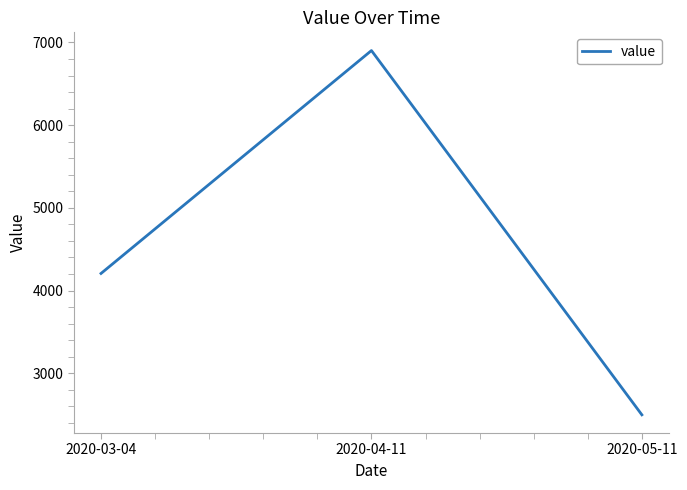

What is the sum of all values?

13607